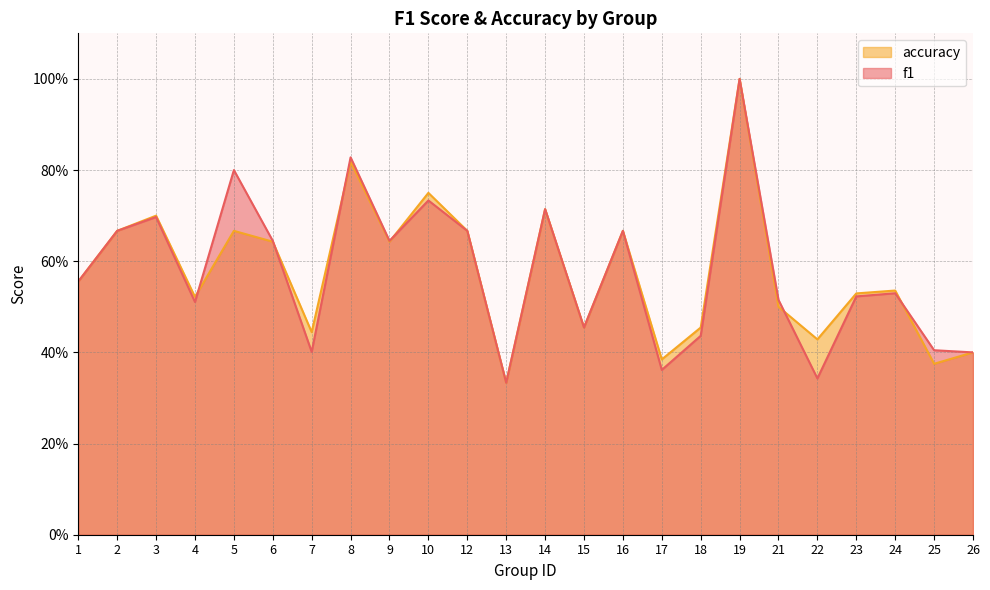

At which category does f1 reach its first local peak?

3